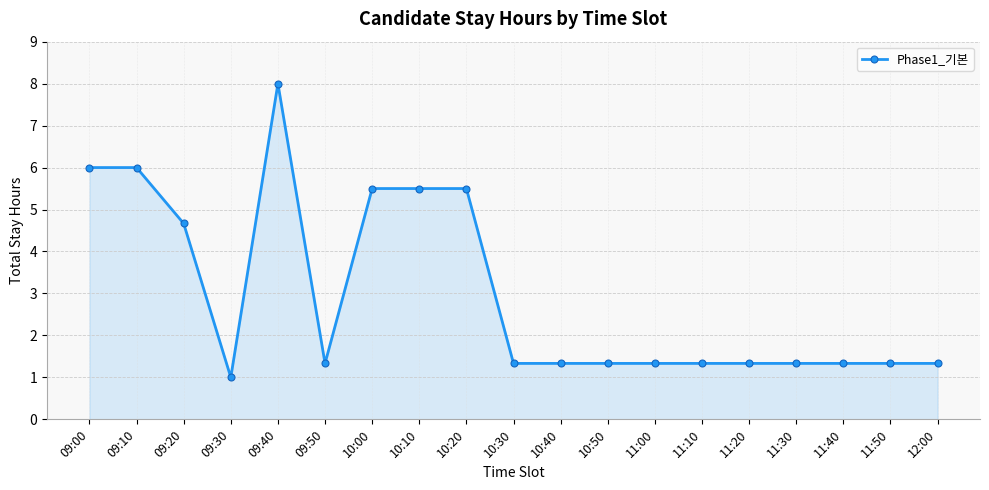

At which label is the value closest to 4?

09:20